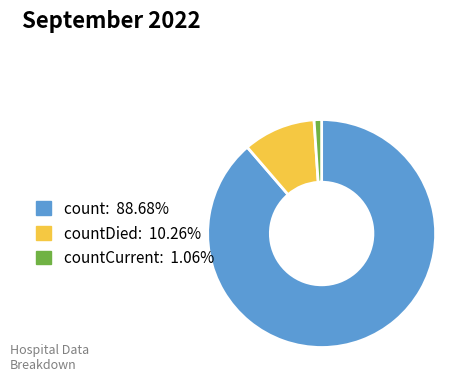

How many slices are in this pie chart?

3